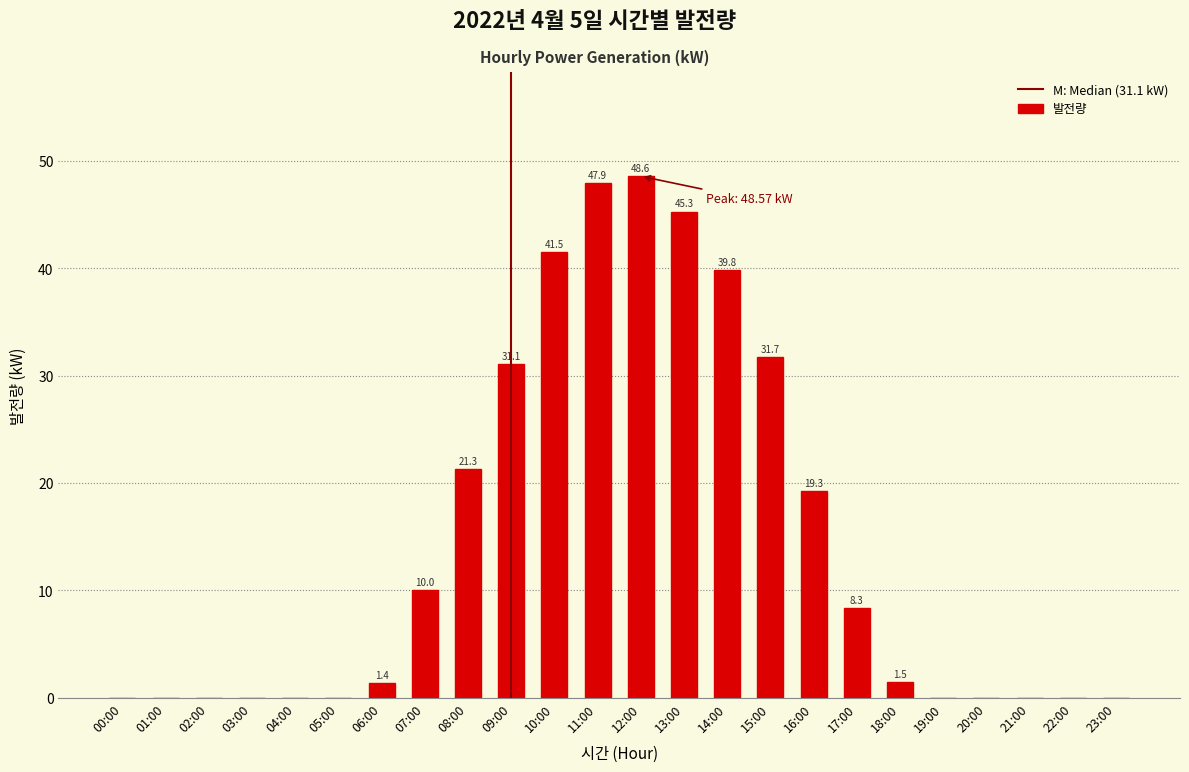

Reading left to right, list all the values displayed in this chart.

00:00=0.0	01:00=0.0	02:00=0.0	03:00=0.0	04:00=0.0	05:00=0.0	06:00=1.4	07:00=10.0	08:00=21.3	09:00=31.1	10:00=41.5	11:00=47.9	12:00=48.6	13:00=45.3	14:00=39.8	15:00=31.7	16:00=19.3	17:00=8.3	18:00=1.5	19:00=0.0	20:00=0.0	21:00=0.0	22:00=0.0	23:00=0.0